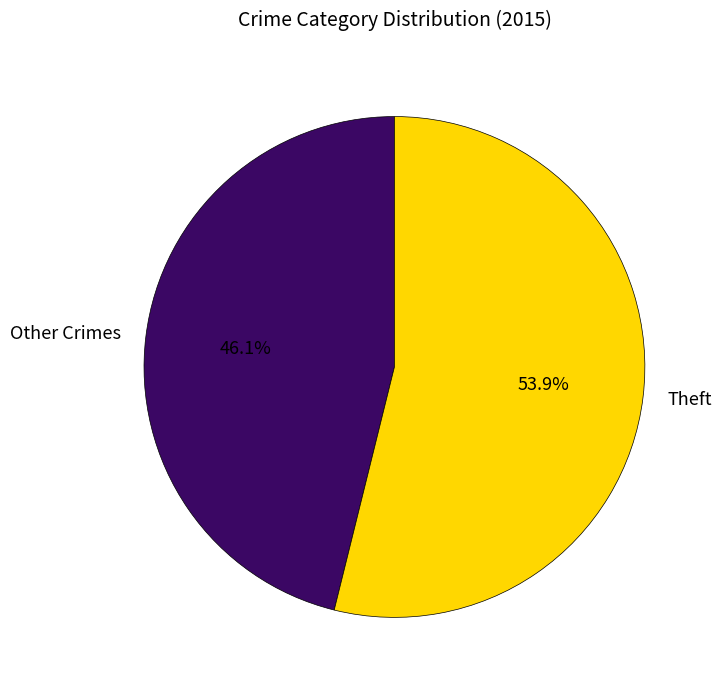

Rank the categories by value from lowest to highest.

Other Crimes, Theft